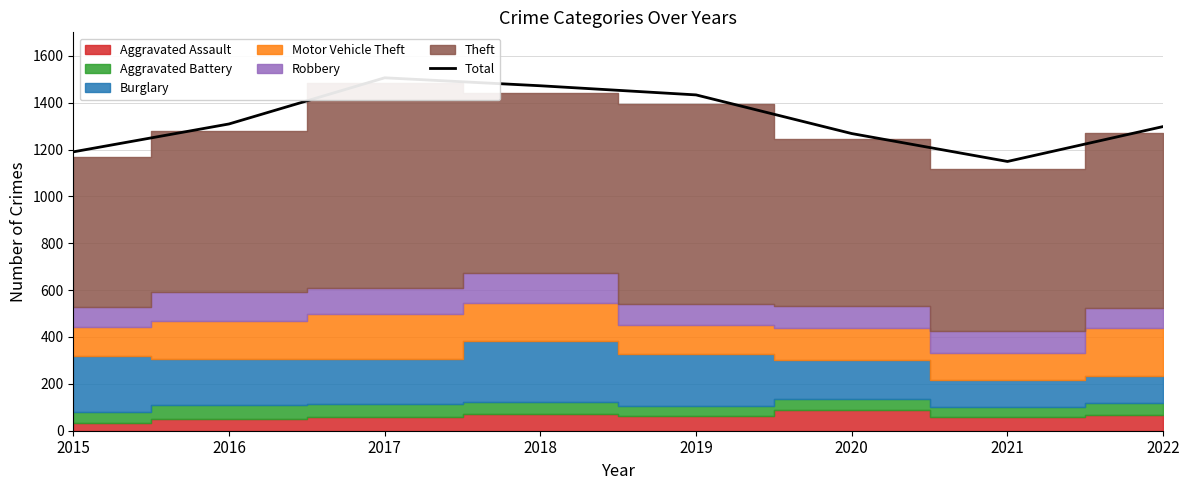

List the labels in order of value, largest first.

2017, 2018, 2019, 2016, 2022, 2020, 2015, 2021